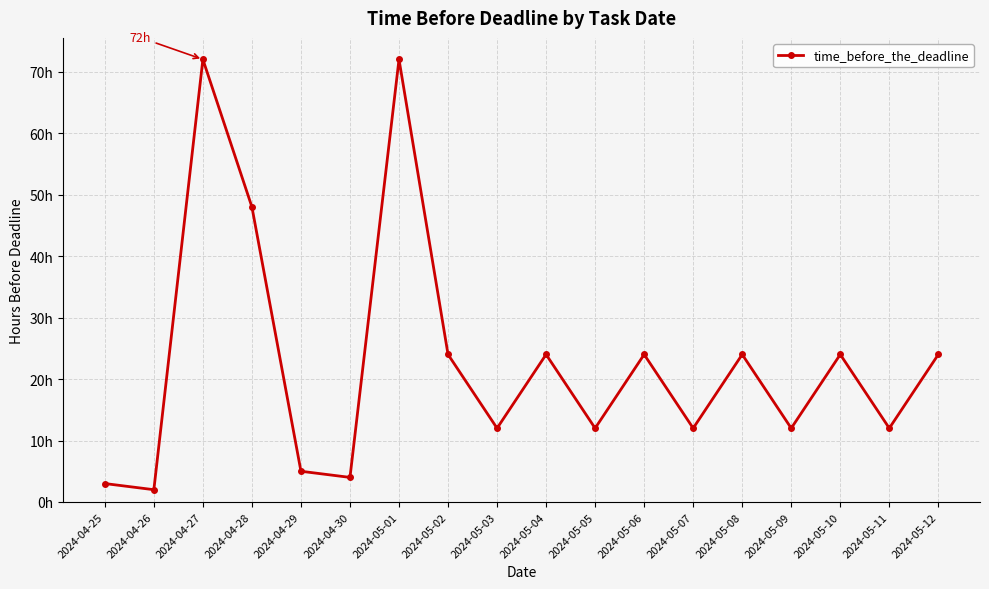

Reading left to right, extract all data points from this chart.

3	2	72	48	5	4	72	24	12	24	12	24	12	24	12	24	12	24